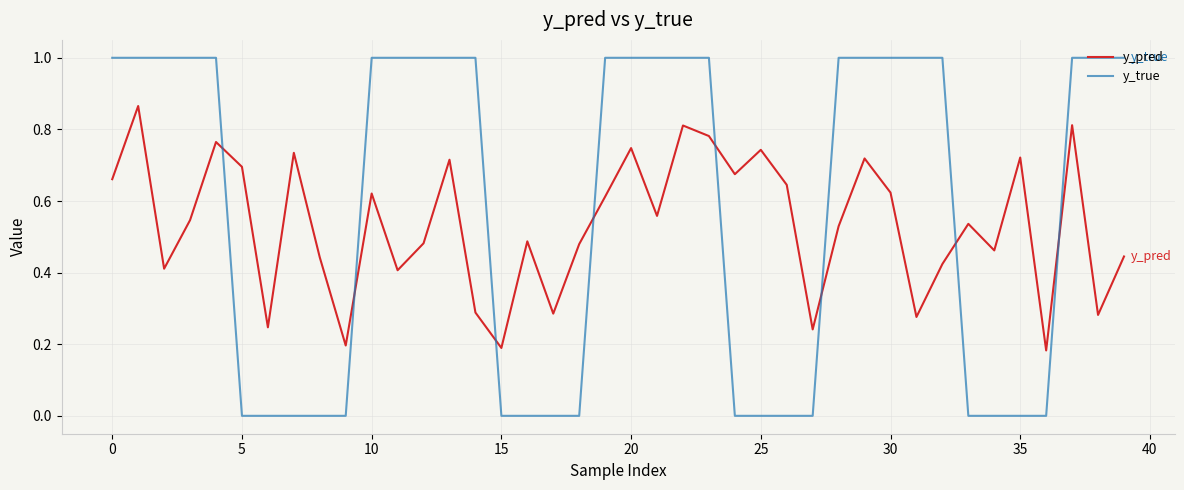

True or false: y_true and y_pred cross at least once.

True